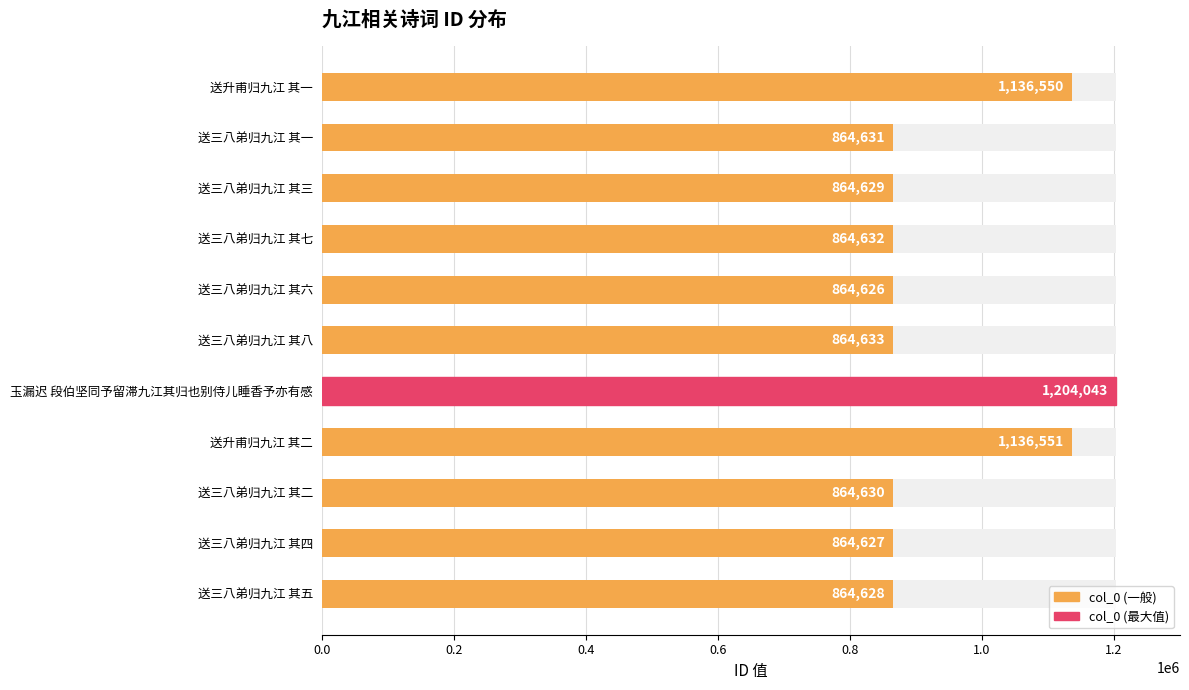

Reading right to left, transcribe all the data shown in this chart.

864628	864627	864630	1136551	1204043	864633	864626	864632	864629	864631	1136550